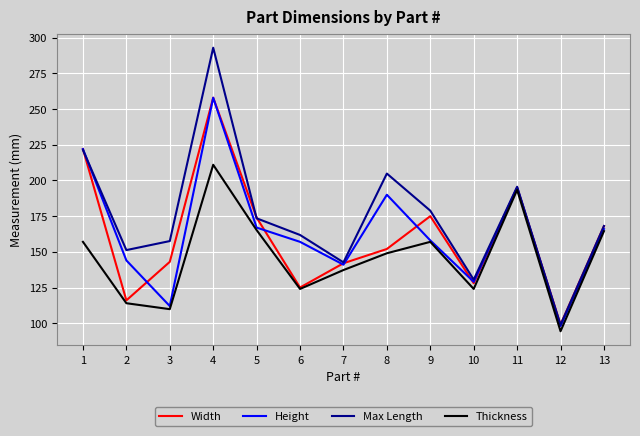

What is the lowest value of the Thickness series?

94.4